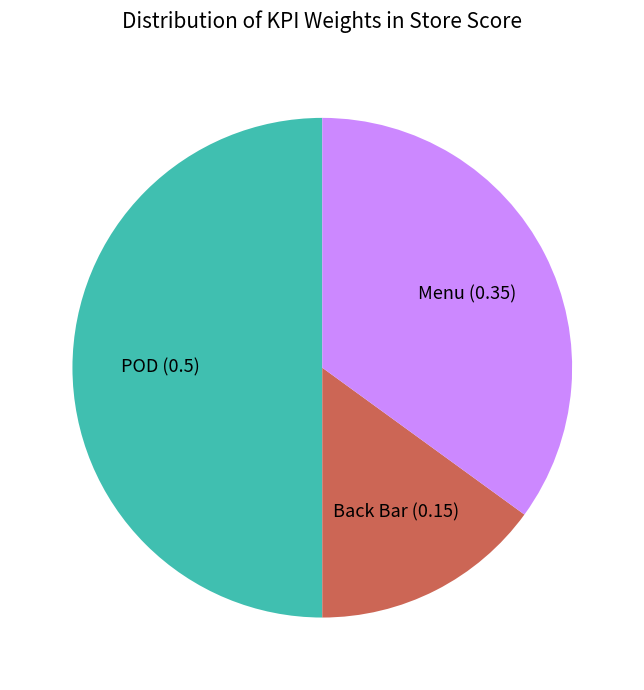

Which category has the smallest portion of the pie?

Back Bar